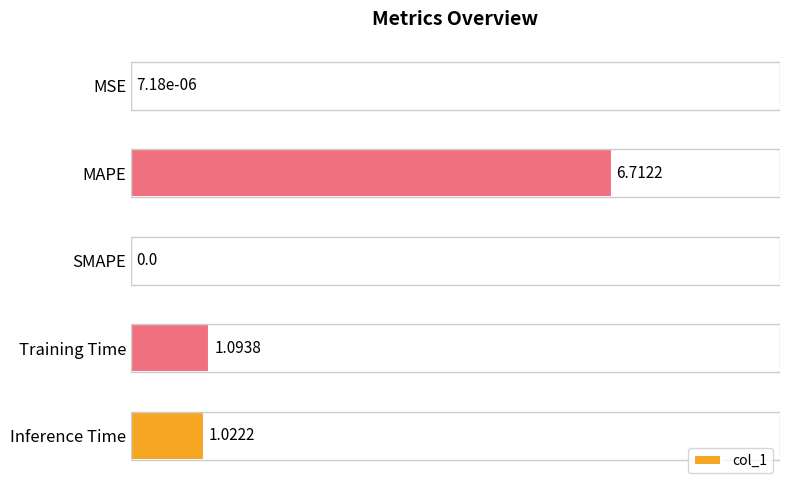

Where is the data nearest to the value 3?

Training Time